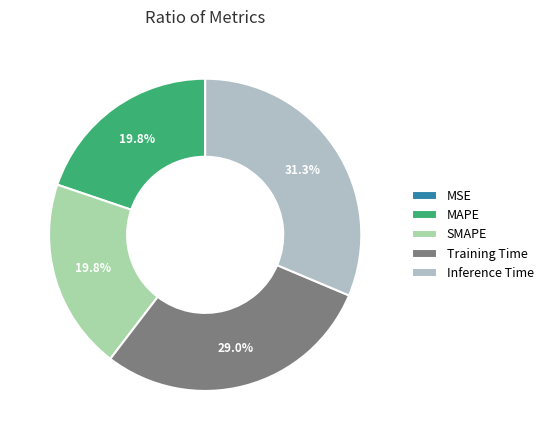

To the nearest percent, what is the combined percentage of Inference Time and Training Time?

60%